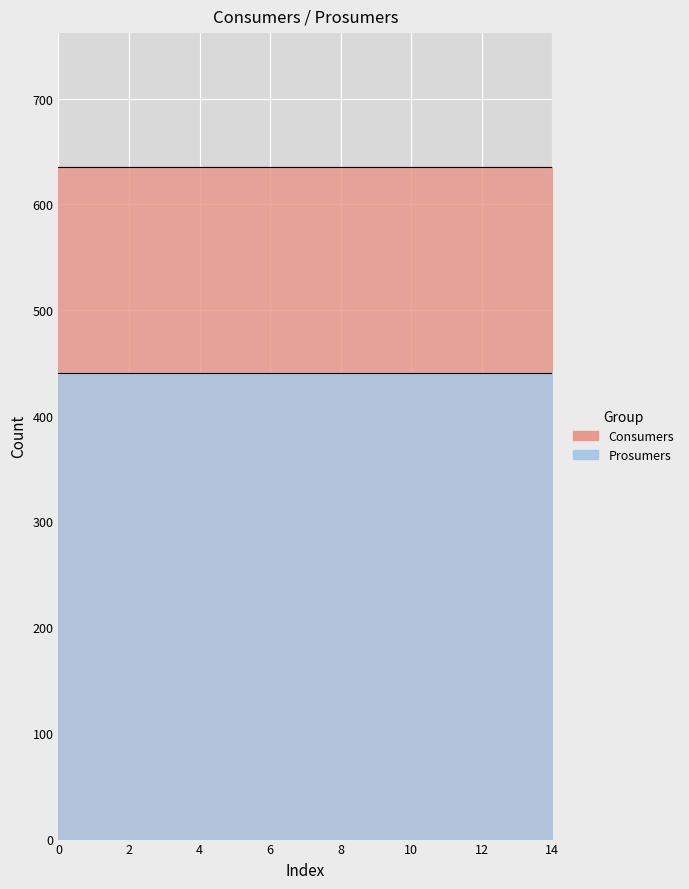

True or false: Consumers has more than 0 points higher than both neighbors.

False